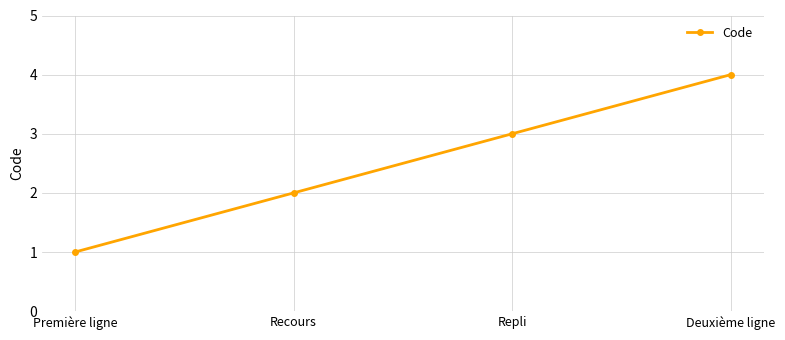

The value at Deuxième ligne is 4. True or false?

True